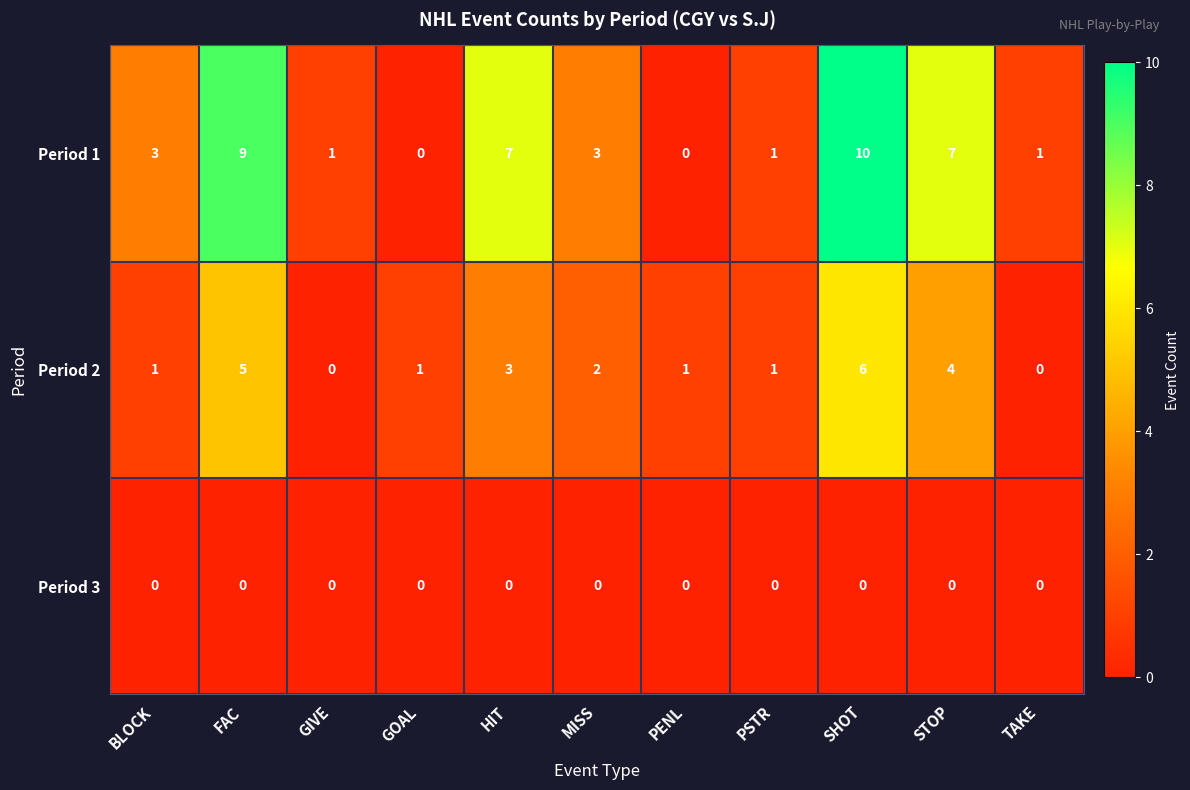

At which label is Period 2 closest to 3?

HIT